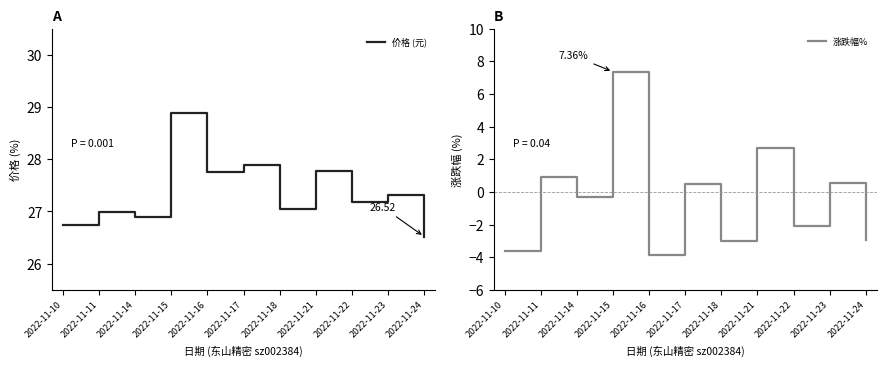

Between 2022-11-10 and 2022-11-15, which series saw the biggest shift?

涨跌幅%